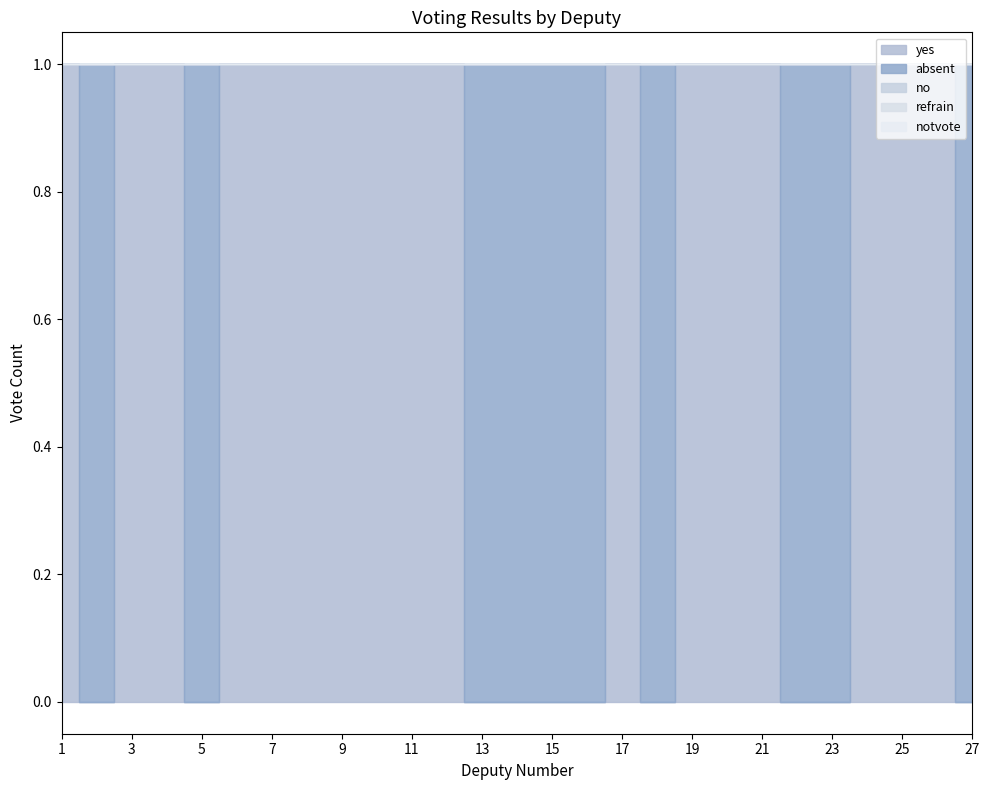

True or false: notvote and refrain intersect in this chart.

False